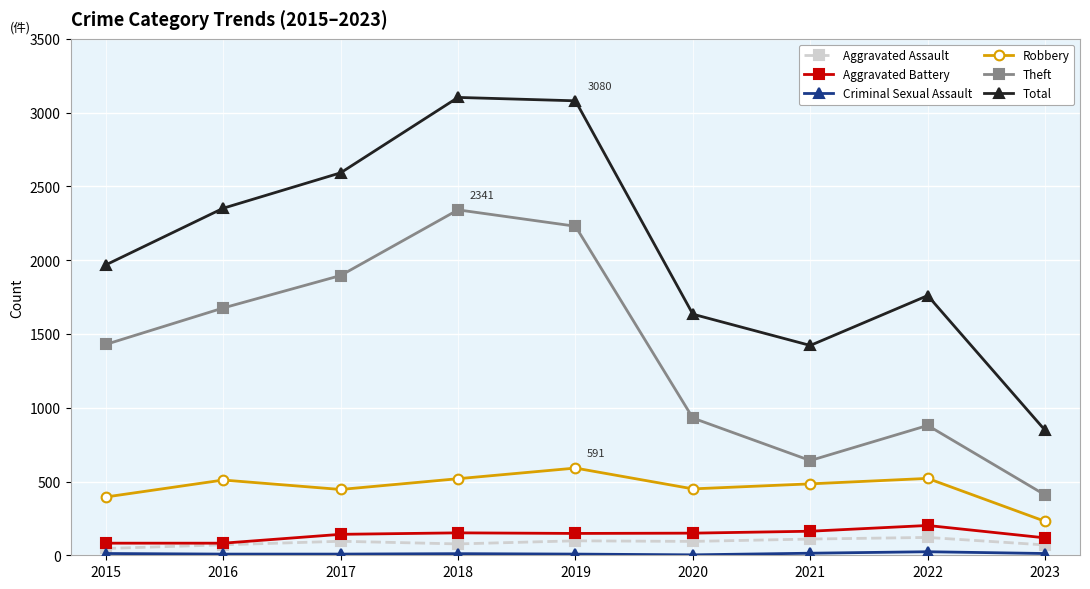

Which series has the largest total across all categories?

Total